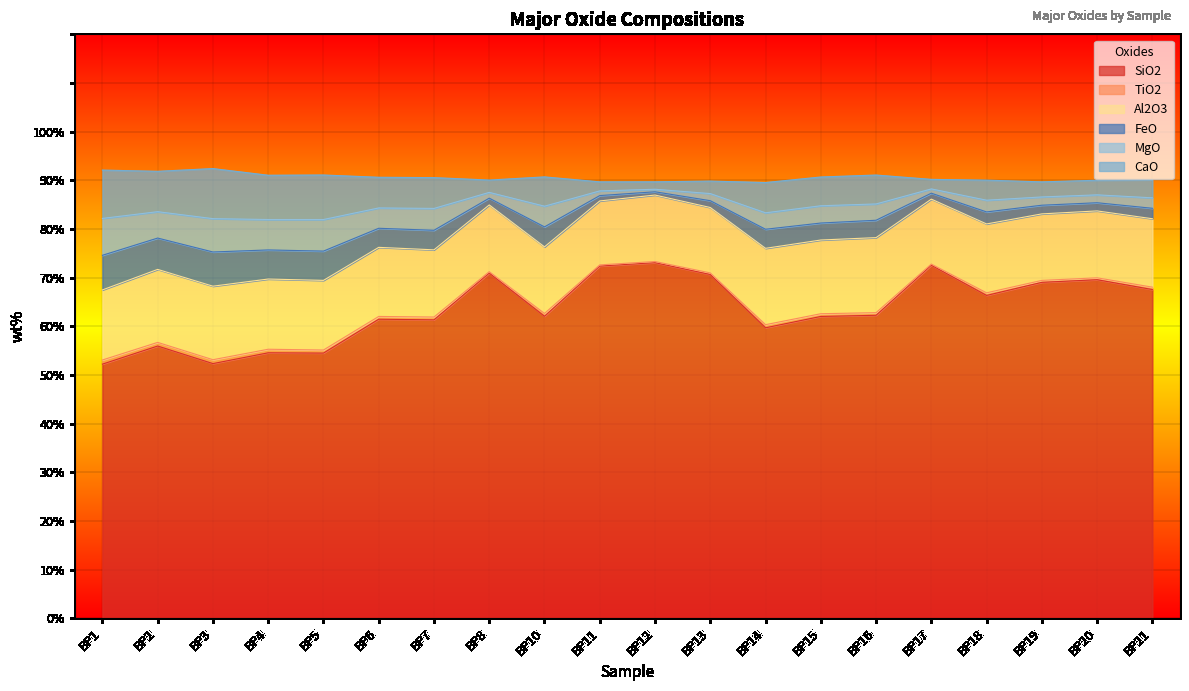

True or false: SiO2 has a value of 30.2 at BP21.

False